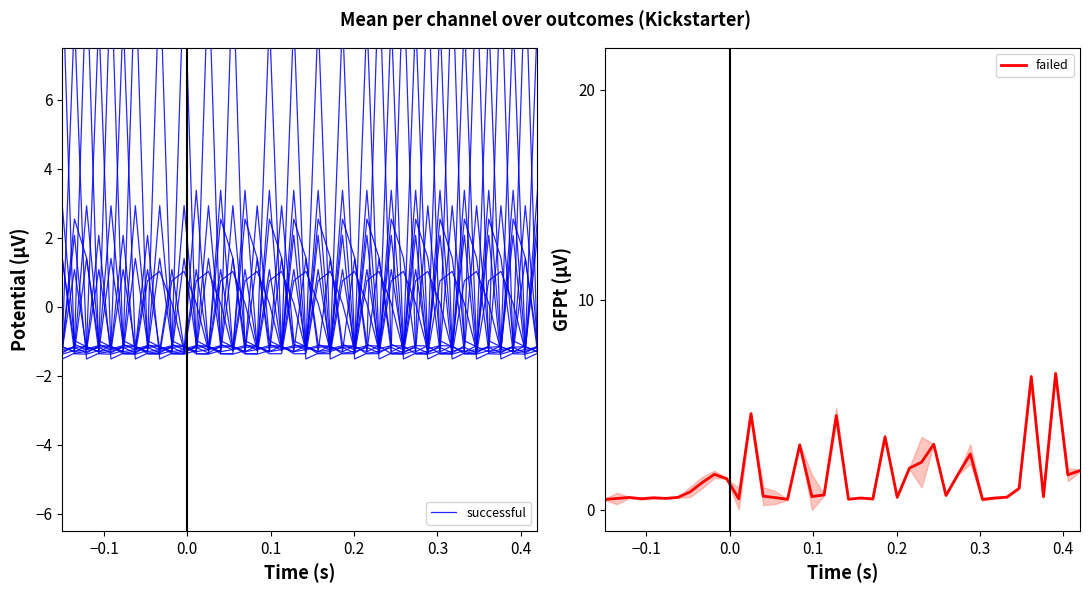

How many times do successful and failed cross each other?

12